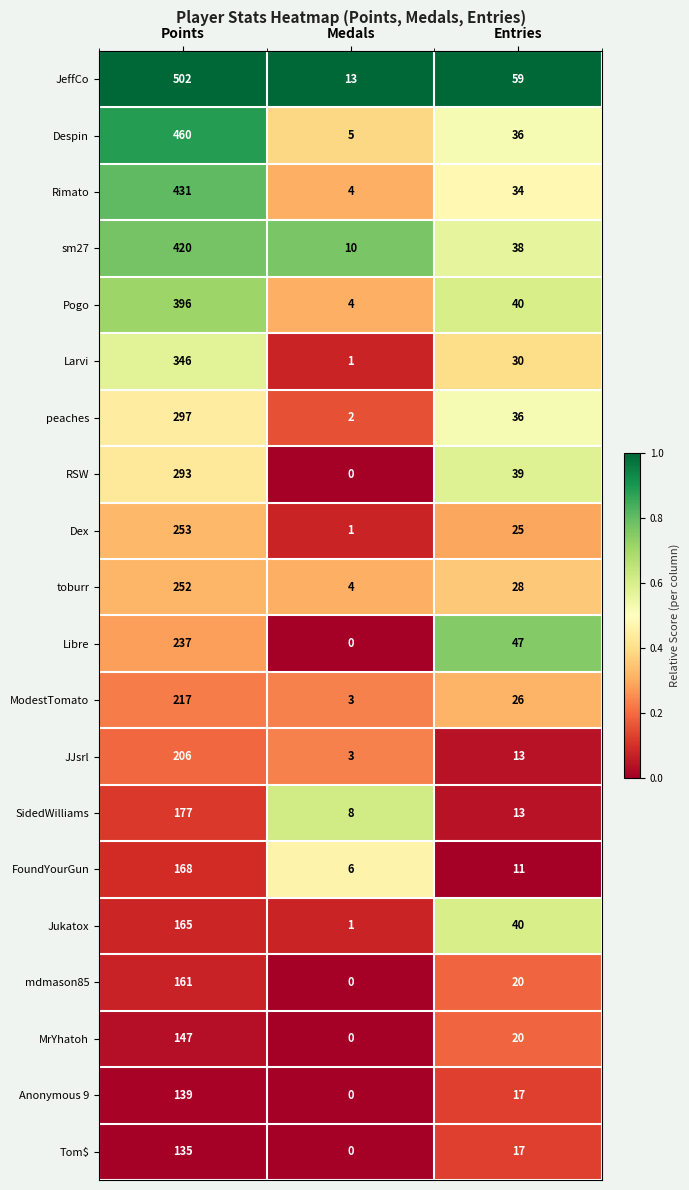

Between Medals and Entries, which series saw the biggest shift?

Libre